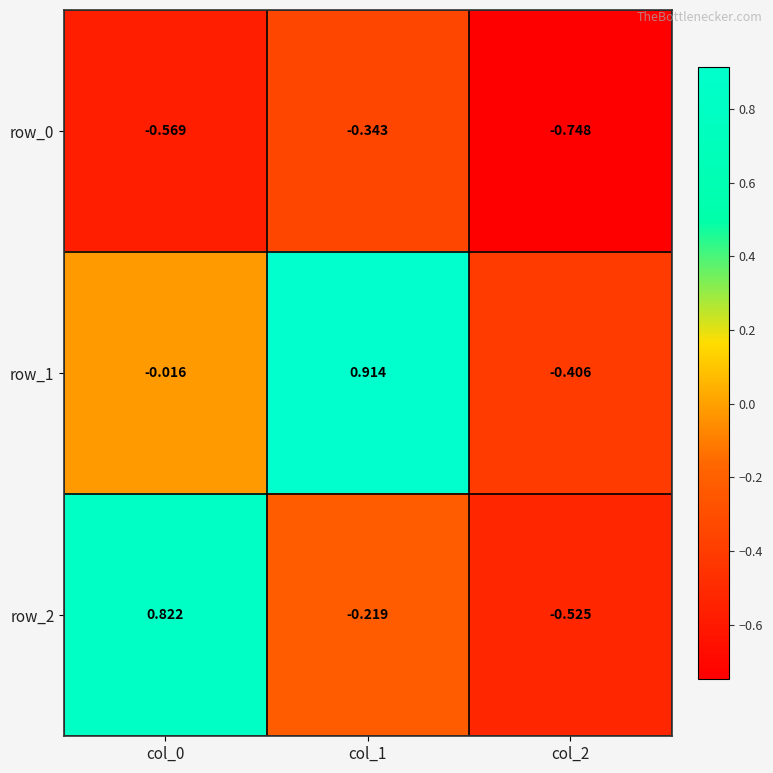

Is the value of row_0 at col_2 greater than the value of row_1 at col_2?

No